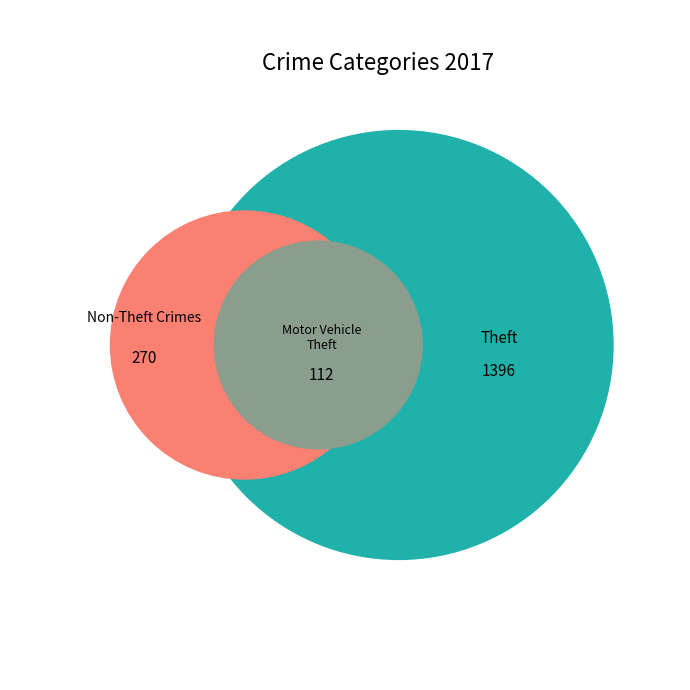

What is the majority slice?

Theft